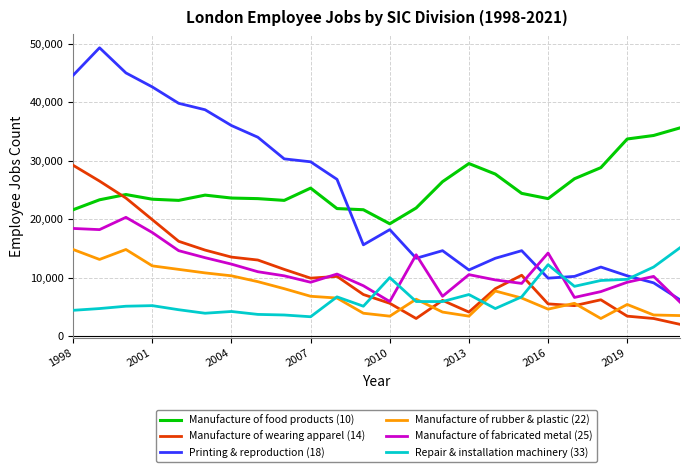

How many times do Manufacture of food products (10) and Manufacture of wearing apparel (14) cross each other?

1